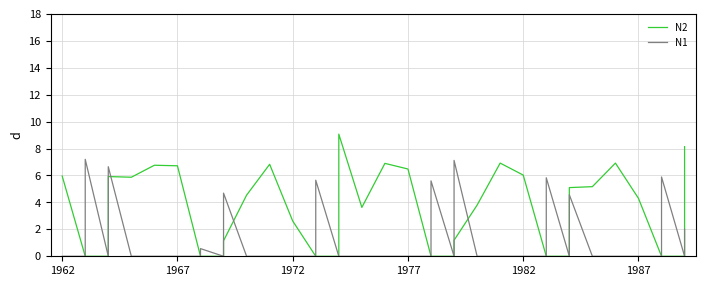

What is the maximum value for N2?

9.1